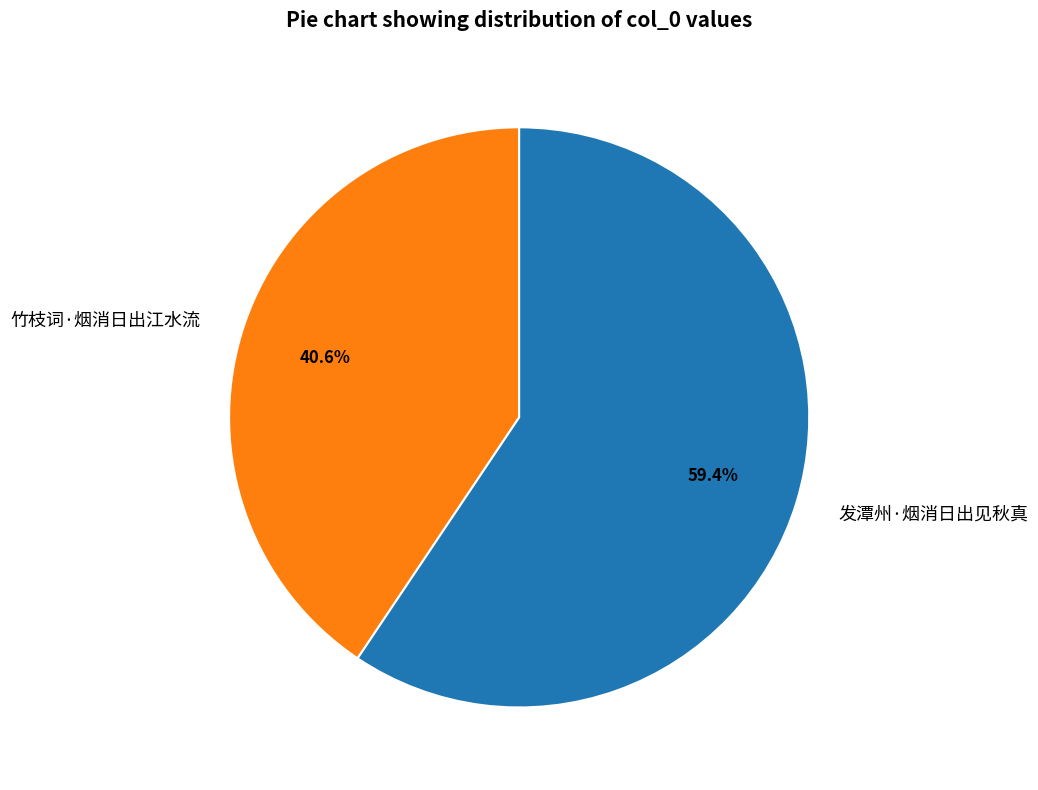

Which category has the biggest portion of the pie?

发潭州·烟消日出见秋真